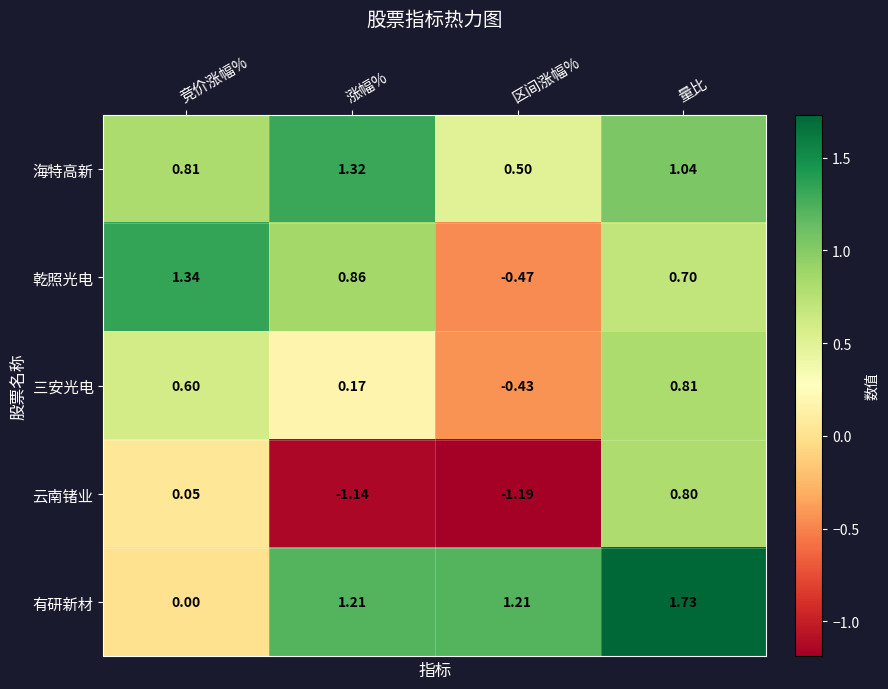

Which series has the largest total across all categories?

有研新材